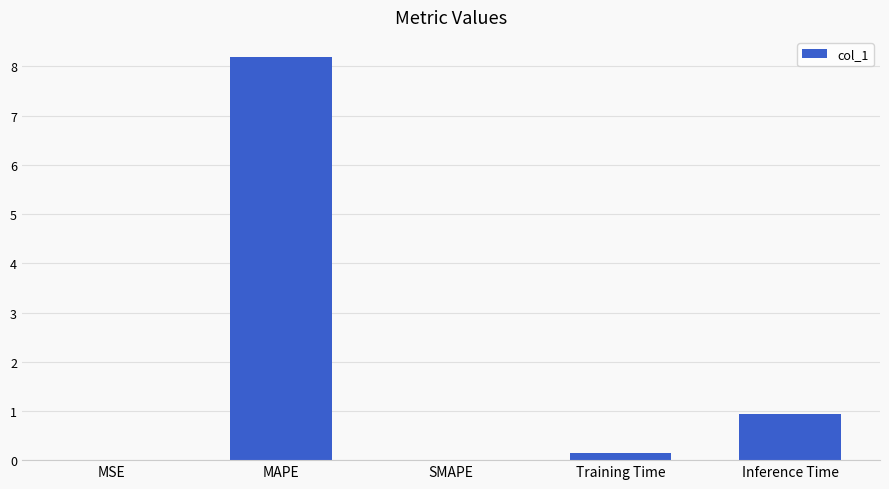

How many data points does each series have?

5